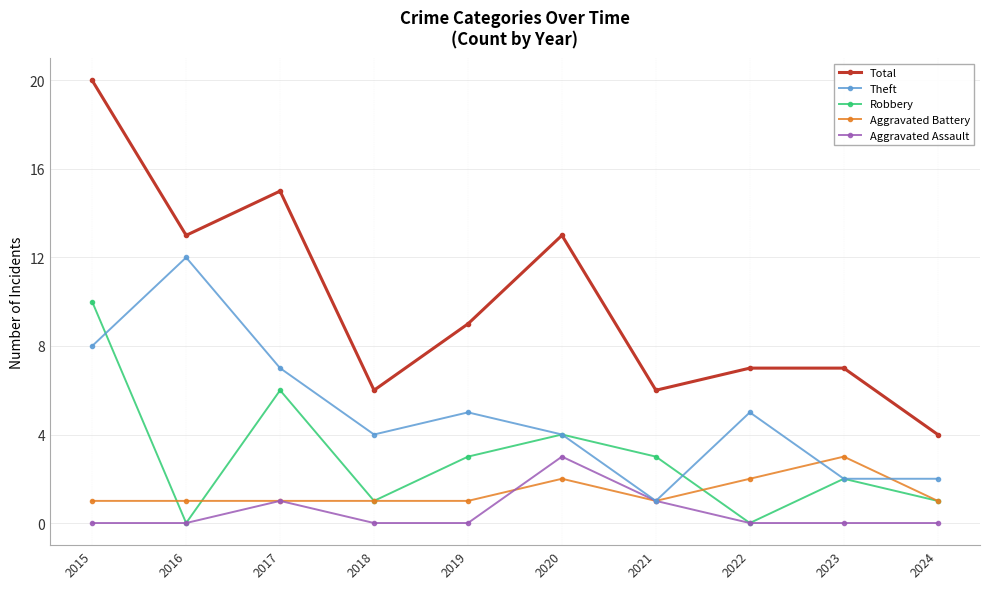

Reading left to right, list all the values displayed in this chart.

Total: 20	13	15	6	9	13	6	7	7	4
Theft: 8	12	7	4	5	4	1	5	2	2
Robbery: 10	0	6	1	3	4	3	0	2	1
Aggravated Battery: 1	1	1	1	1	2	1	2	3	1
Aggravated Assault: 0	0	1	0	0	3	1	0	0	0